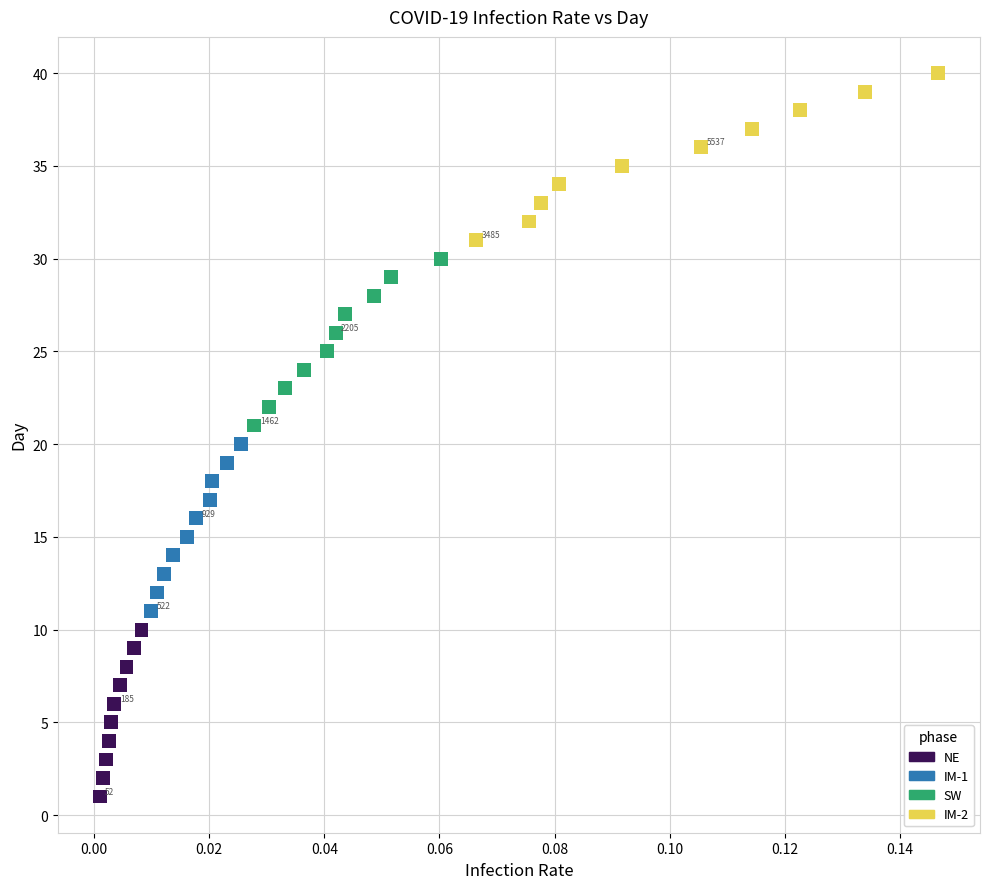

Which series reaches the minimum Y coordinate?

NE